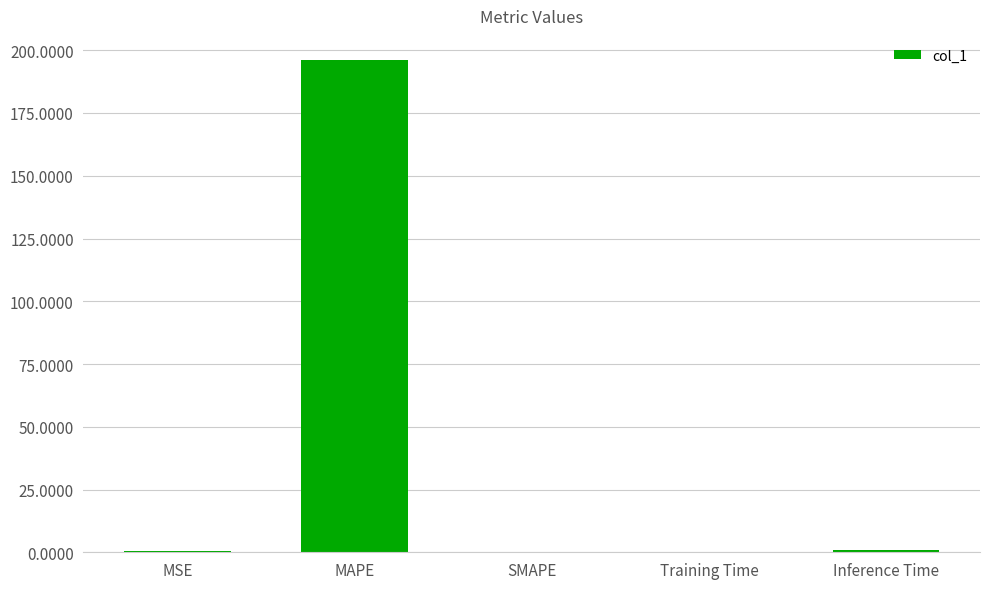

The chart shows a value of 311.9 at MAPE. True or false?

False